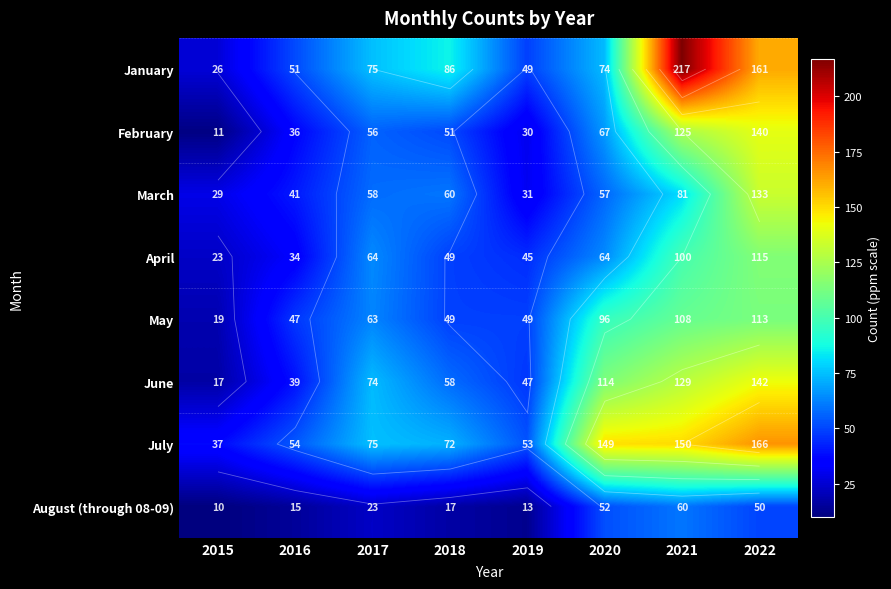

What is the spread (max minus min) of values at 2020?

97